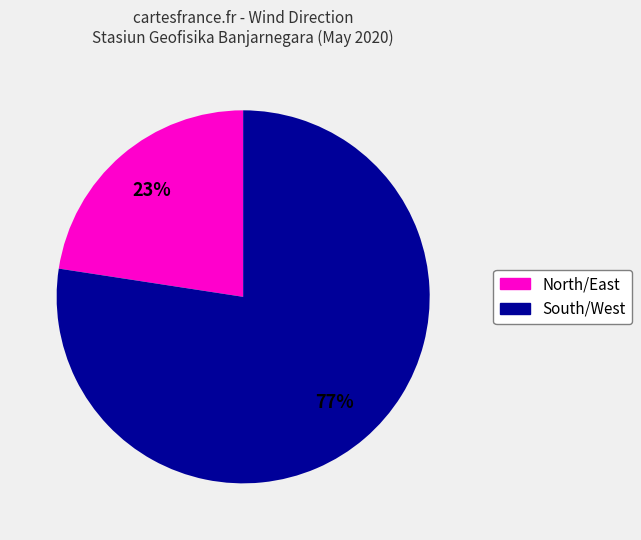

To the nearest percent, what is the average slice percentage?

50%